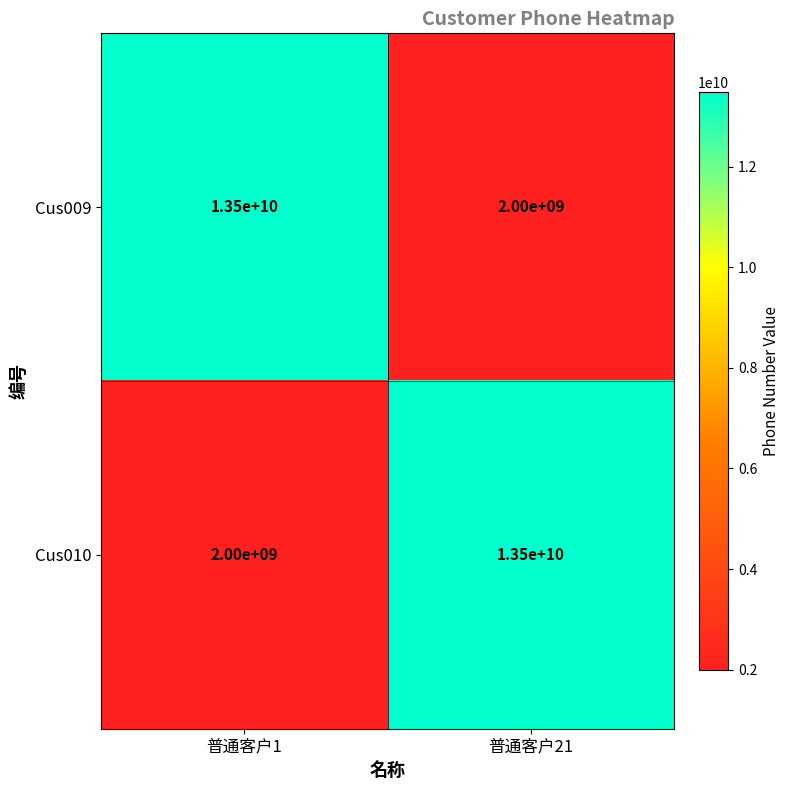

What is the difference between the highest and lowest values at 普通客户21?

11500000000